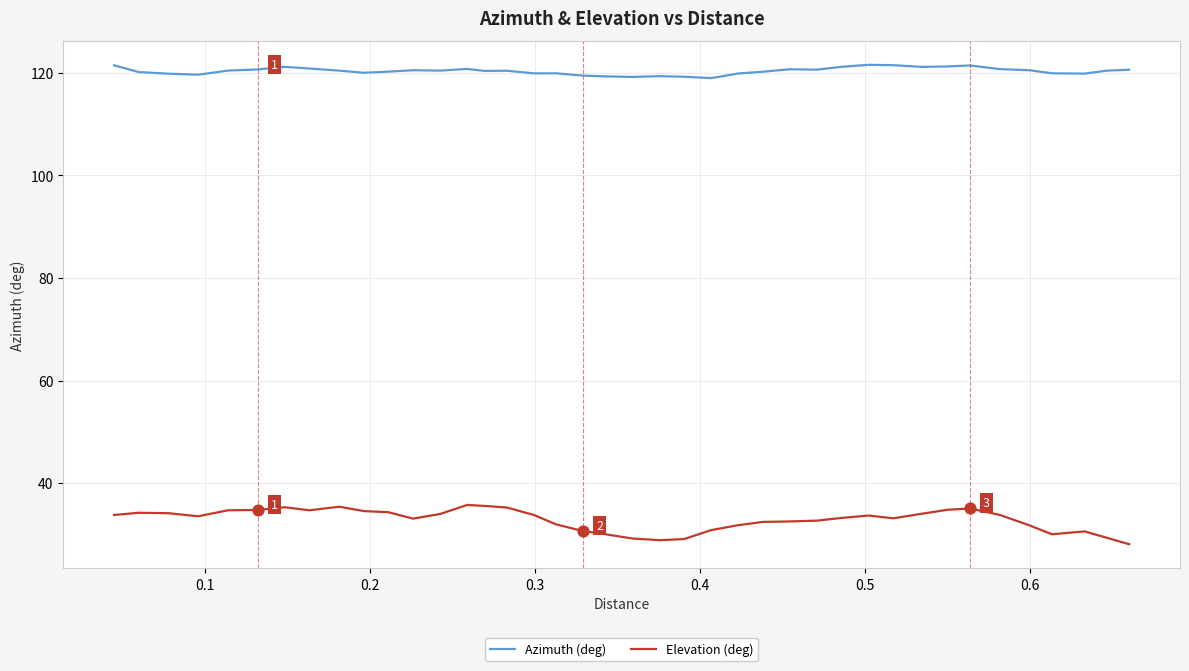

Which series has the largest total across all categories?

Azimuth (deg)